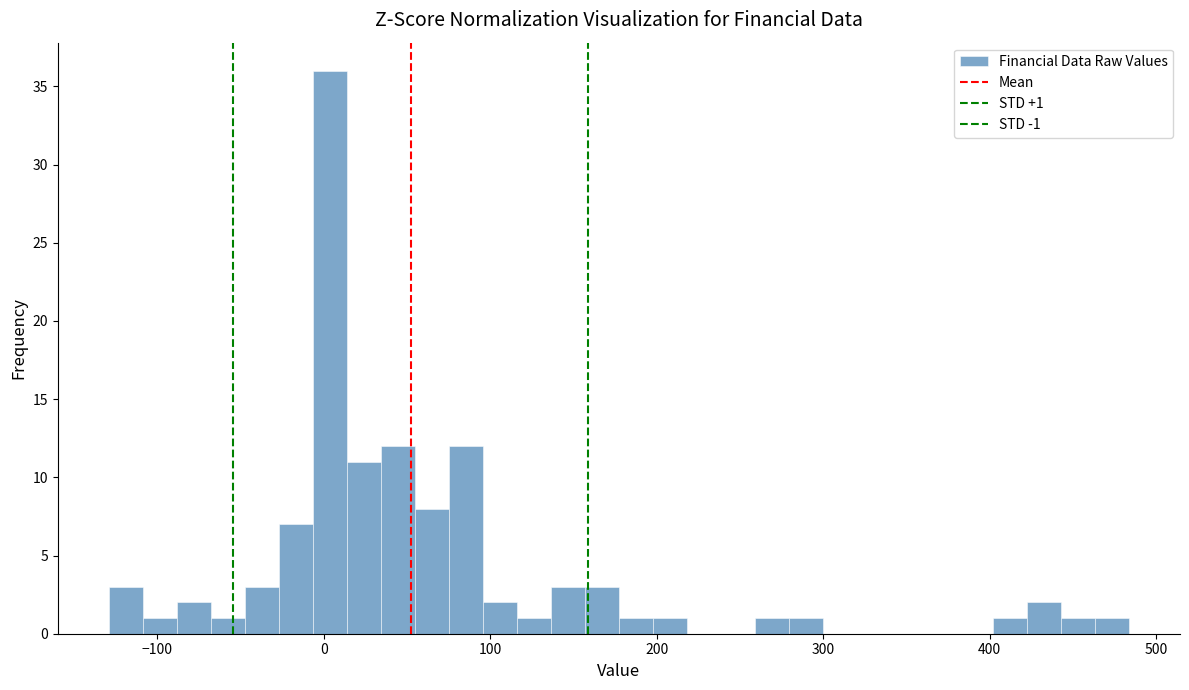

Read against the x-axis, roughly where is the centre of the tallest bar?

0